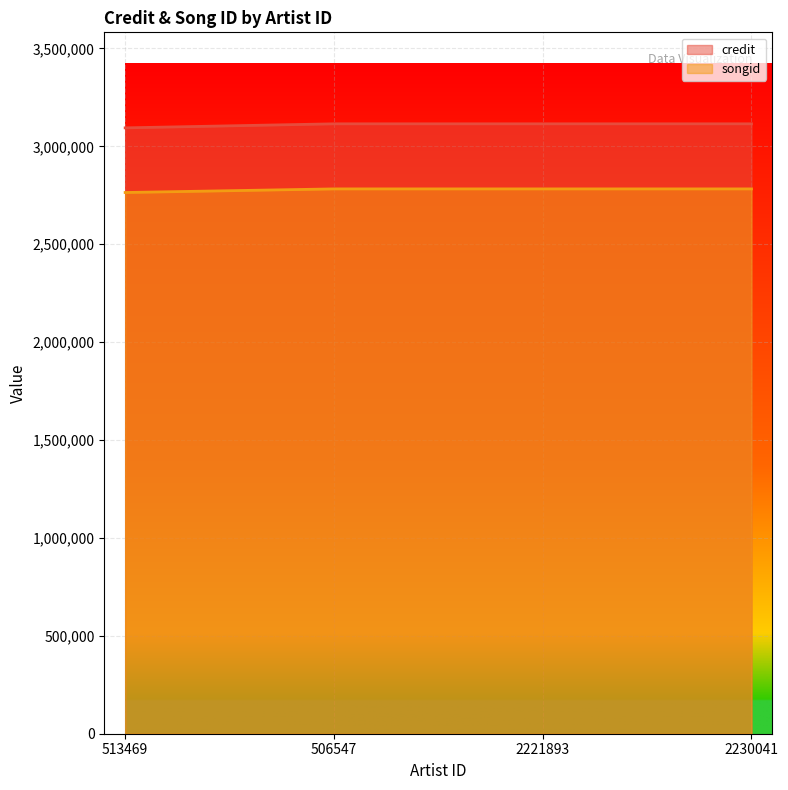

True or false: songid has more than 2 interior local peaks.

False